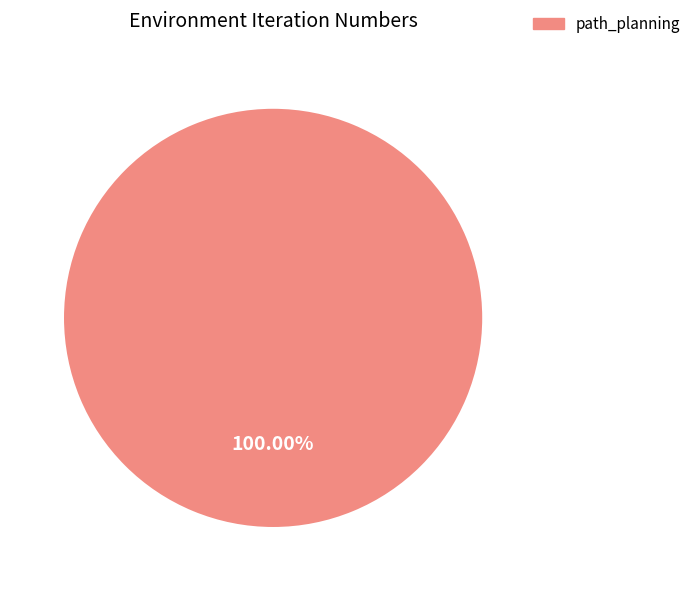

Rank the categories by value from highest to lowest.

path_planning